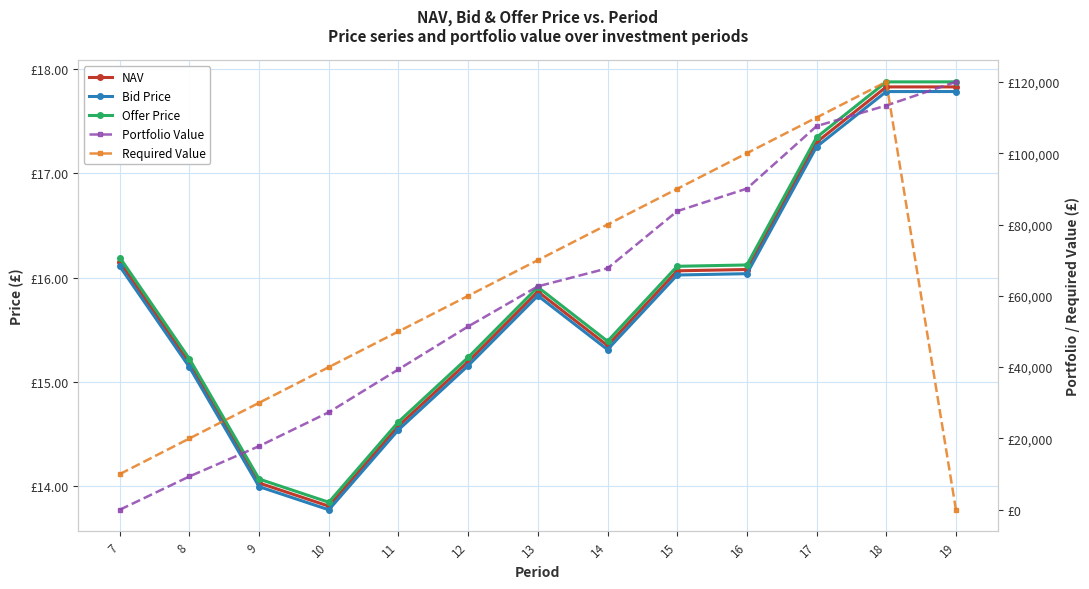

Between which two adjacent categories do Required Value and Portfolio Value first intersect?

18 and 19